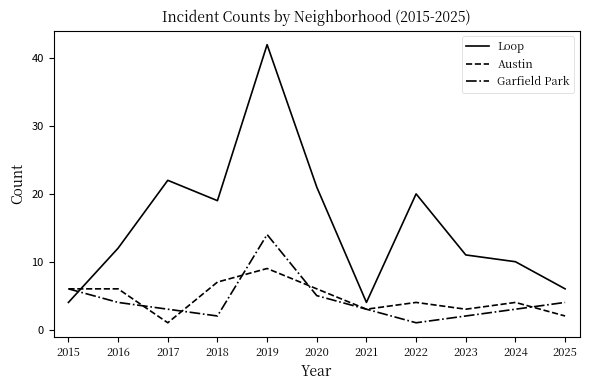

How many lines are shown in the chart?

3